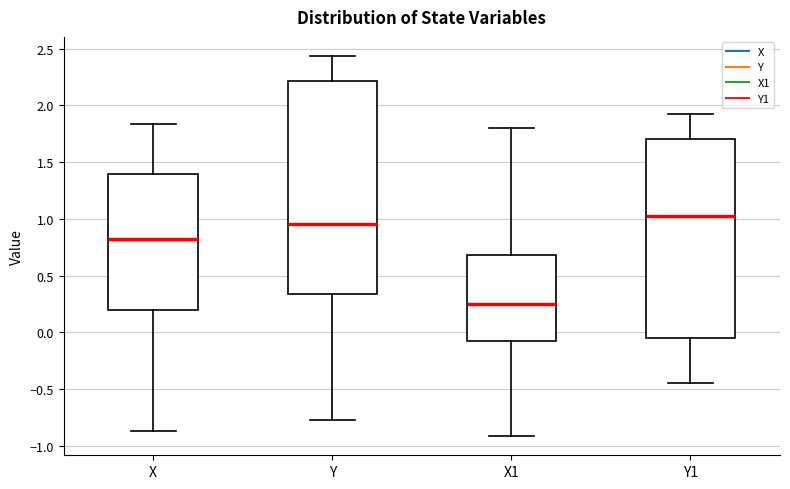

Which box's median line is the lowest?

X1